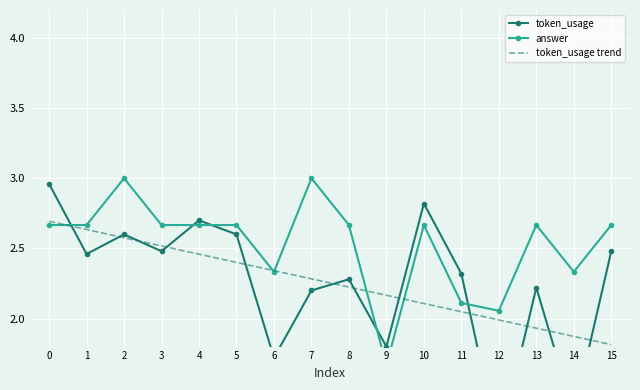

True or false: token_usage trend and answer cross at least once.

True